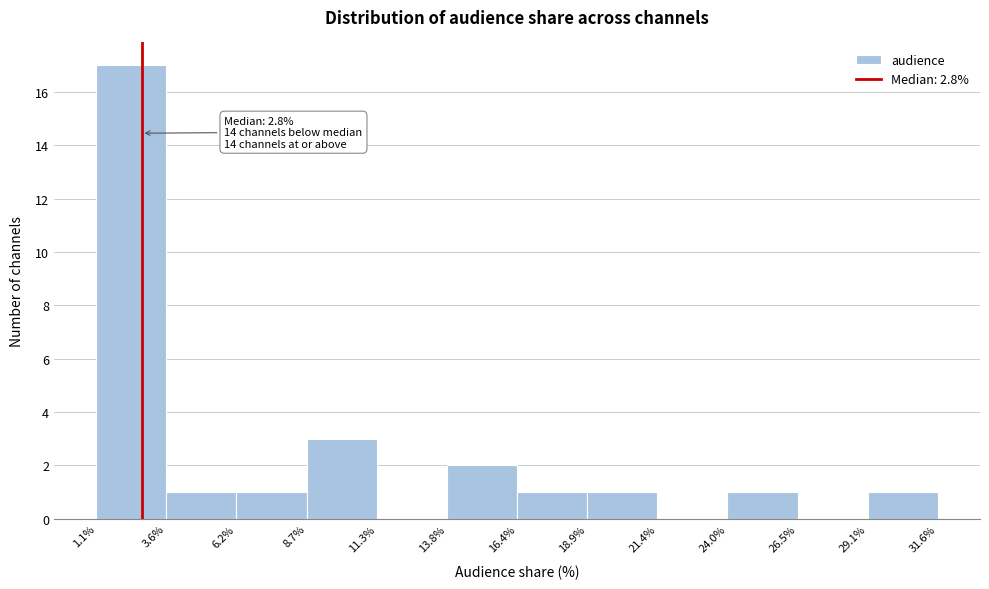

Over which range of the x-axis is the bar tallest?

1.1% to 3.6%